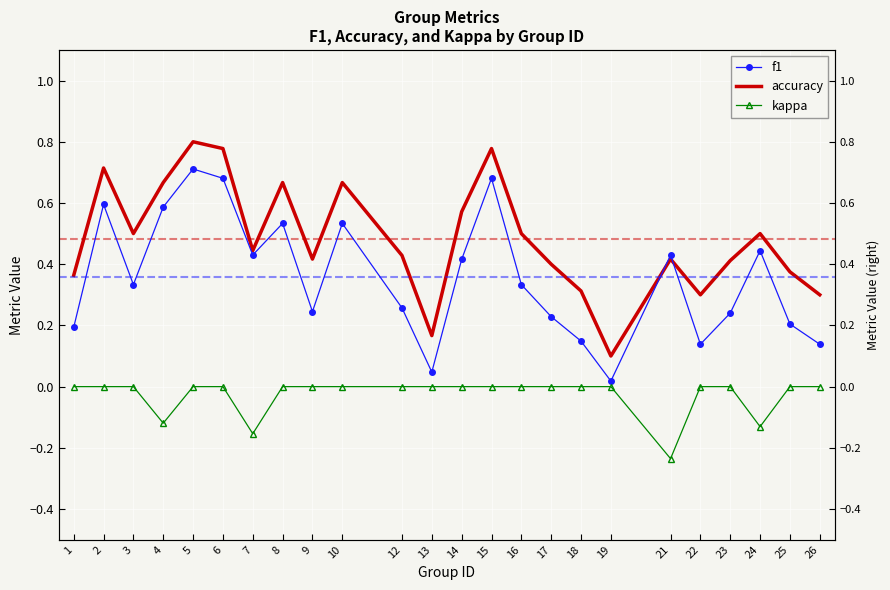

Which has a higher value, 17 or 1?

17